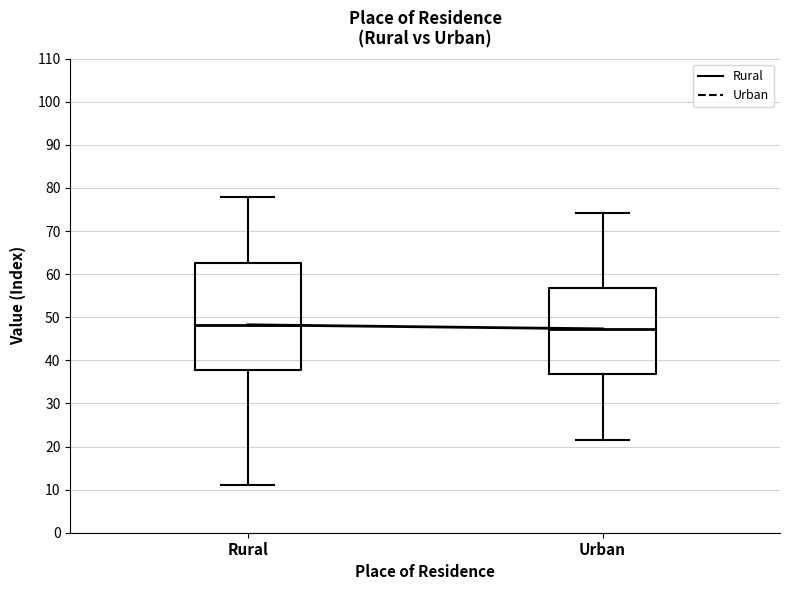

Where is the upper edge of the box for Rural on the y-axis? The values are not printed on the chart, so give them approximately, as read against the axis.

63